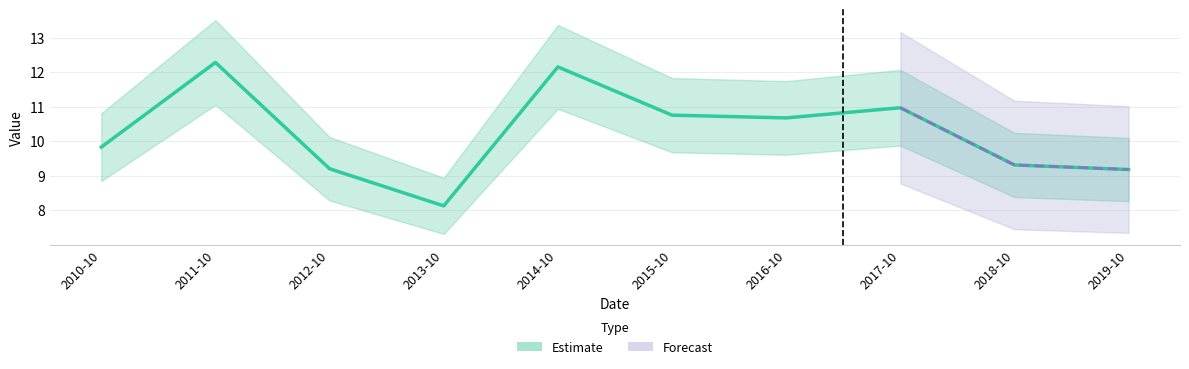

Rank the categories by value from highest to lowest.

2011-10, 2014-10, 2017-10, 2015-10, 2016-10, 2010-10, 2018-10, 2012-10, 2019-10, 2013-10